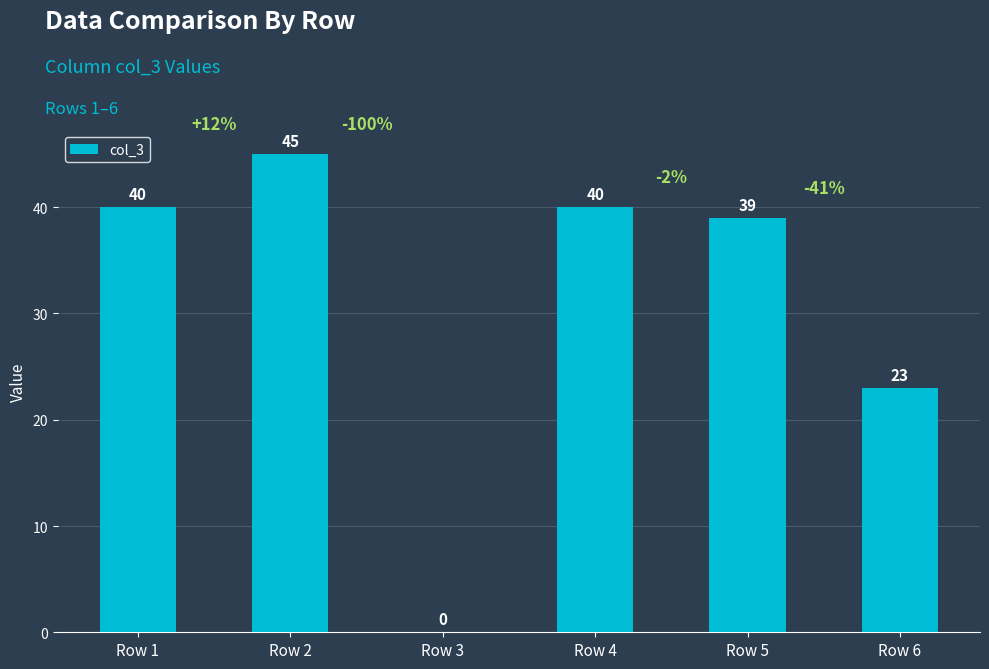

Are the bars horizontal?

No